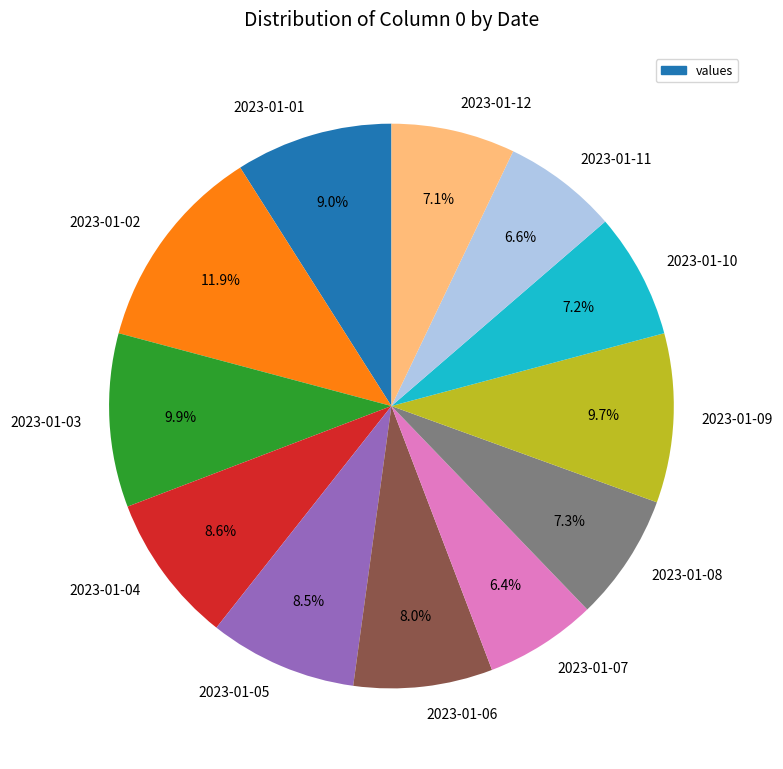

Does any single category account for the majority?

No